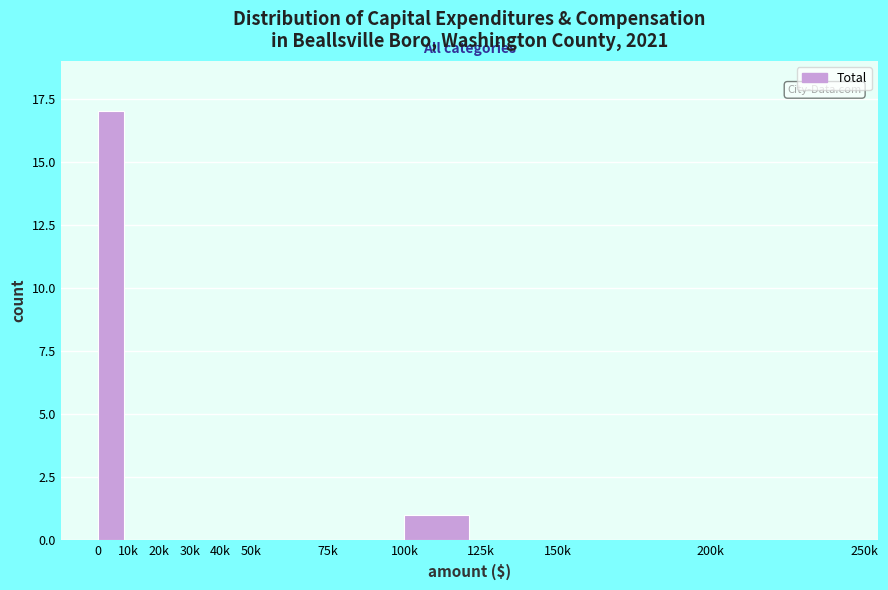

Where is the data nearest to the value 8?

100k